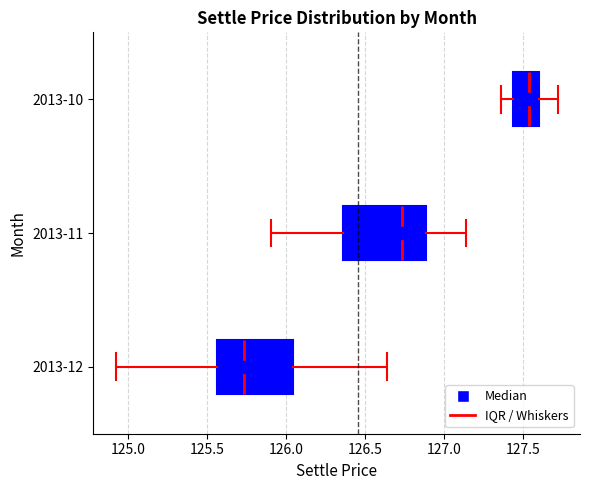

Reading bottom to top, transcribe this box plot: for each box, give where its median line is, the range the box spans, and where its two whiskers end, as read against the x-axis. The values are not printed on the chart, so give them approximately, as read against the axis.

2013-12: median 125.75, box 125.55 to 126.05, whiskers 124.90 to 126.65
2013-11: median 126.75, box 126.35 to 126.90, whiskers 125.90 to 127.15
2013-10: median 127.55, box 127.45 to 127.60, whiskers 127.35 to 127.70